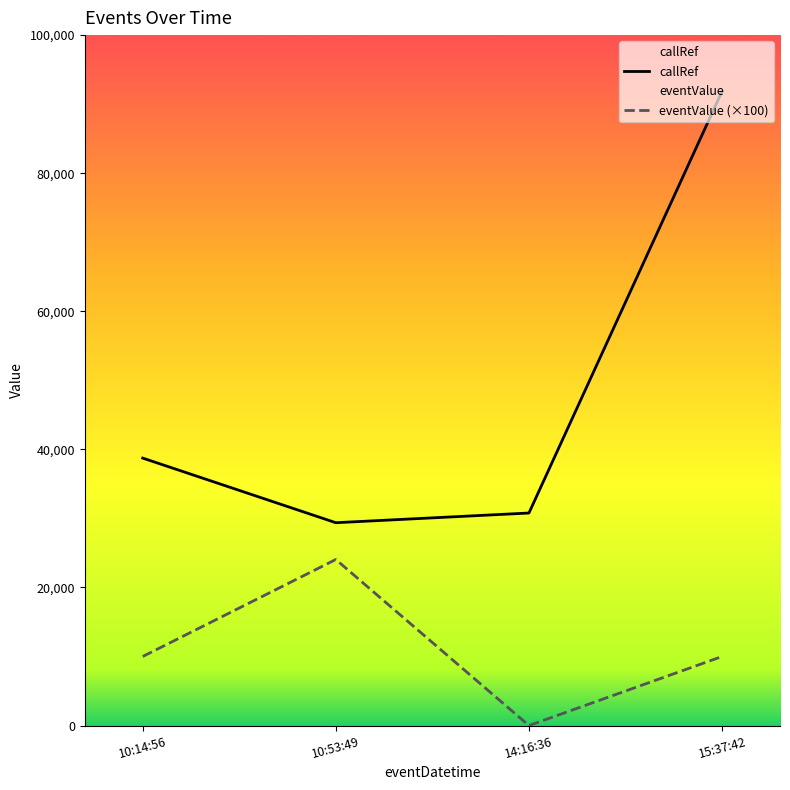

The callRef series shows 8434 at 10:14:56. True or false?

False